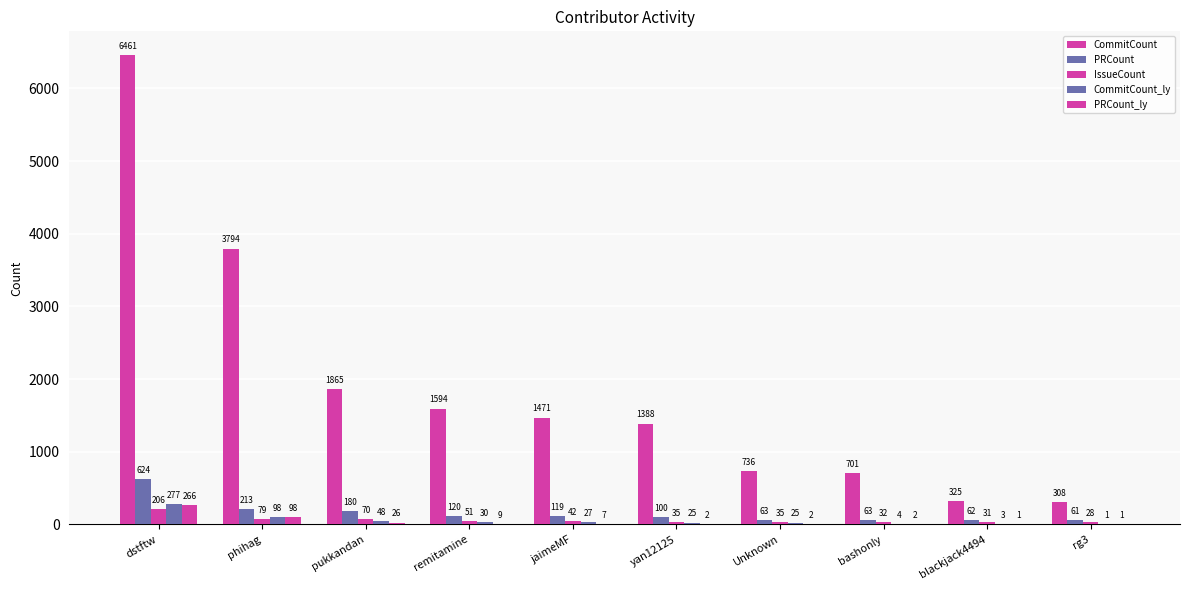

What is the smallest value displayed?

1